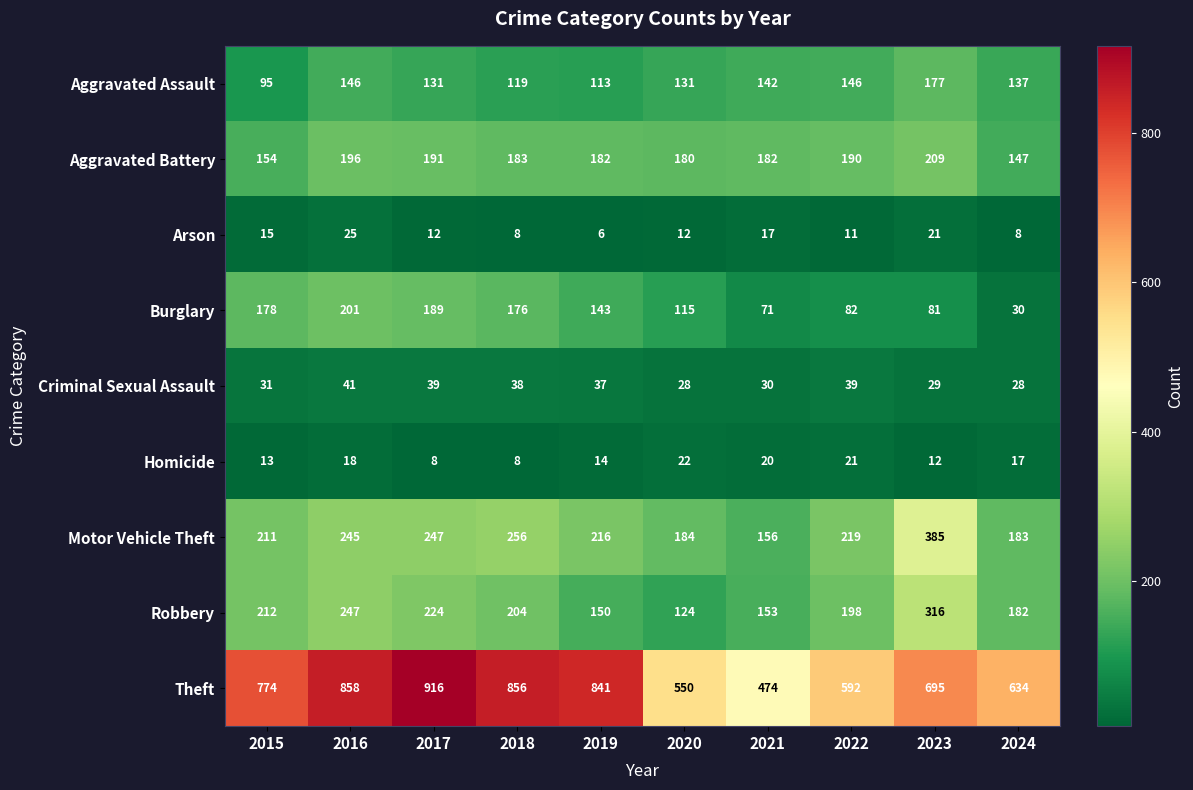

Is it true that Burglary equals 143 at 2019?

True